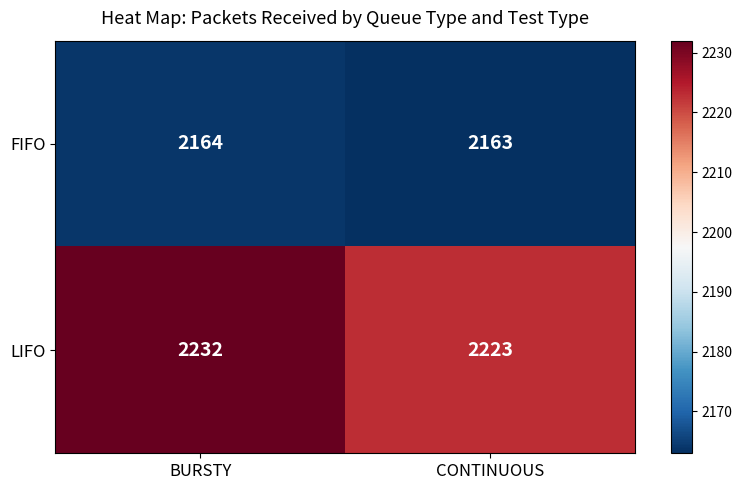

What is the total value across all series at BURSTY?

4396